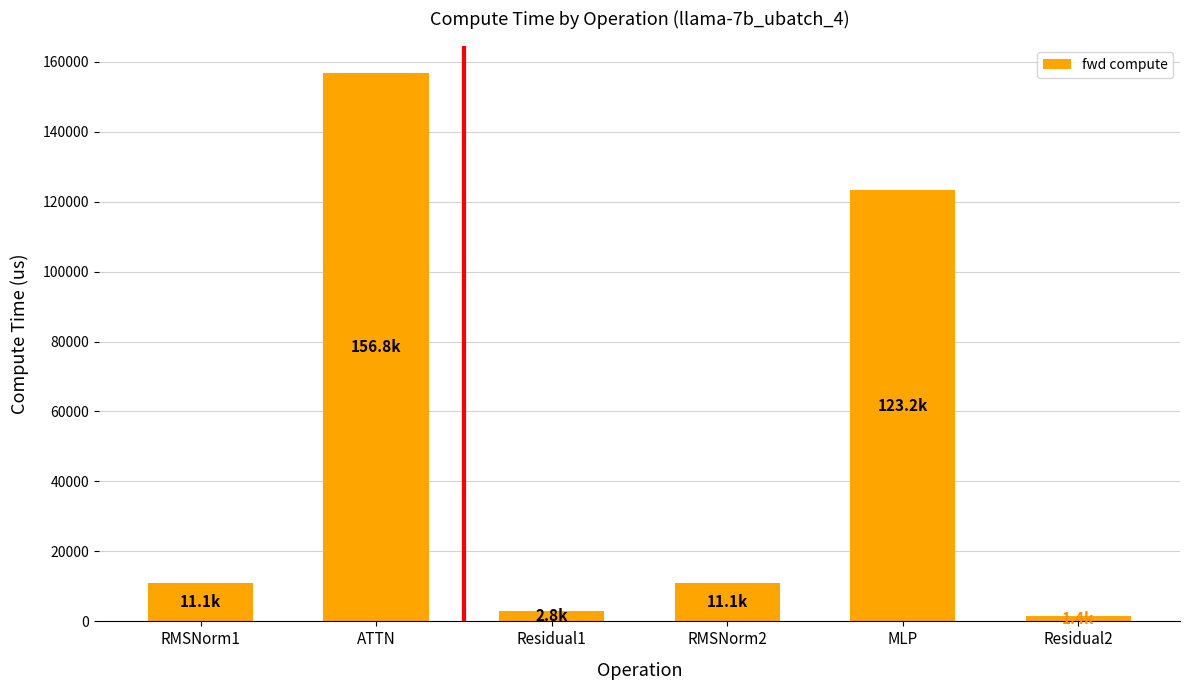

The value at RMSNorm2 is 11101.2. True or false?

True